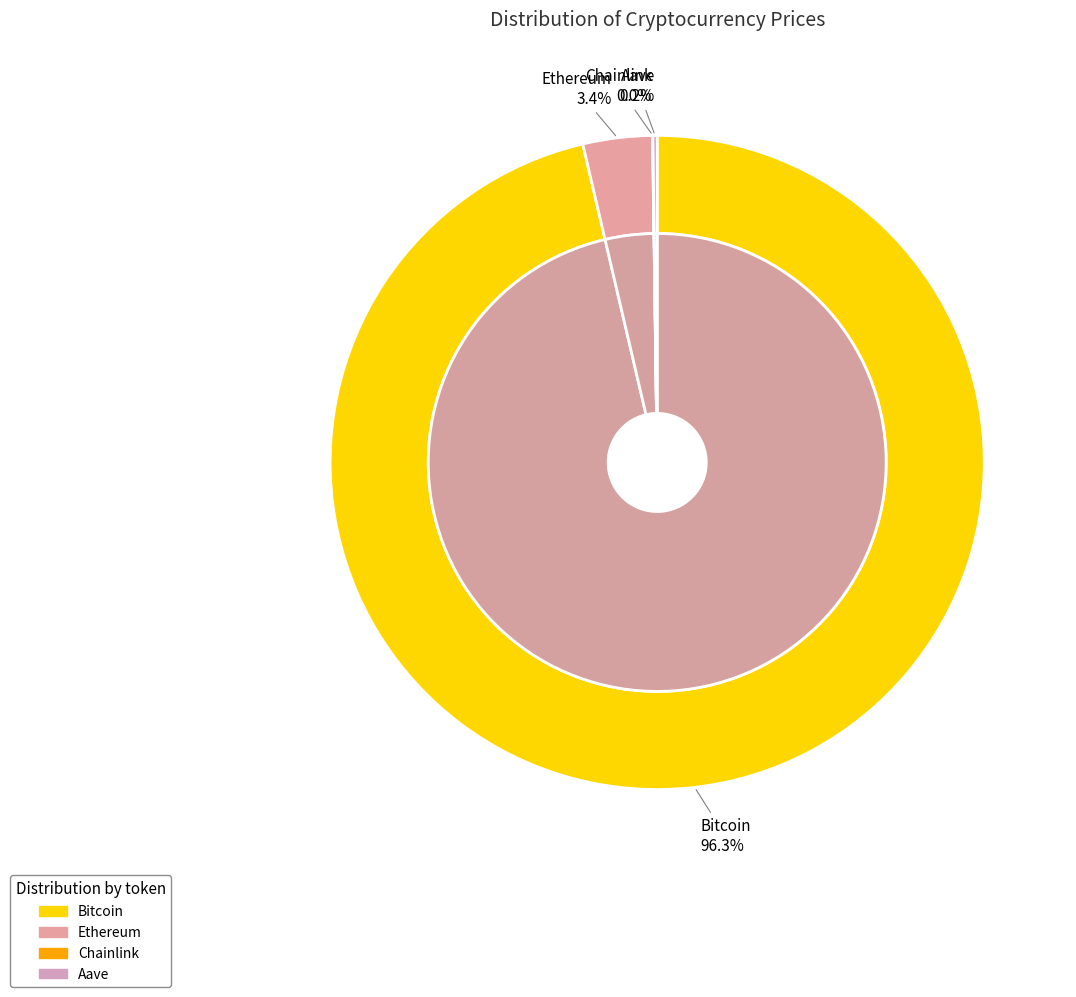

To the nearest percent, what is the combined percentage of Aave and Bitcoin?

97%